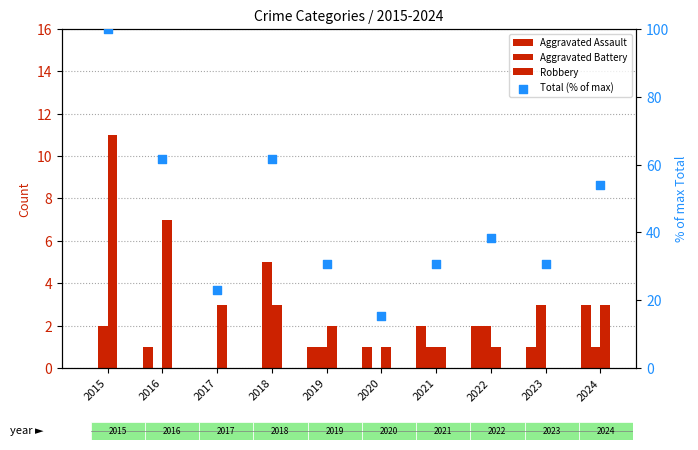

Which series contains the highest Y value?

Total (% of max)